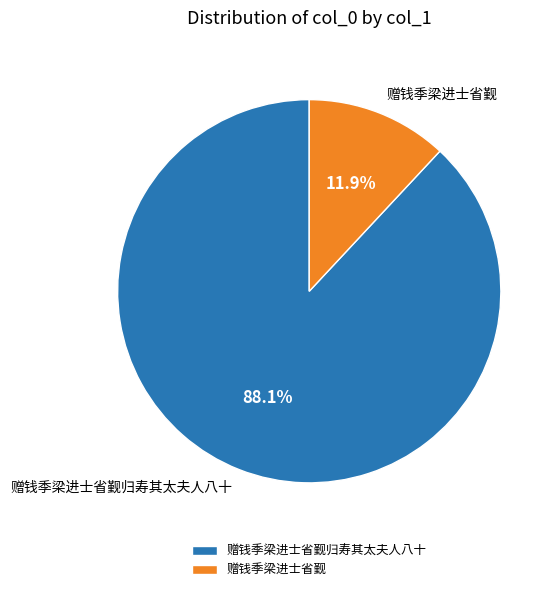

The 赠钱季梁进士省觐归寿其太夫人八十 slice represents 88% of the pie. True or false?

True